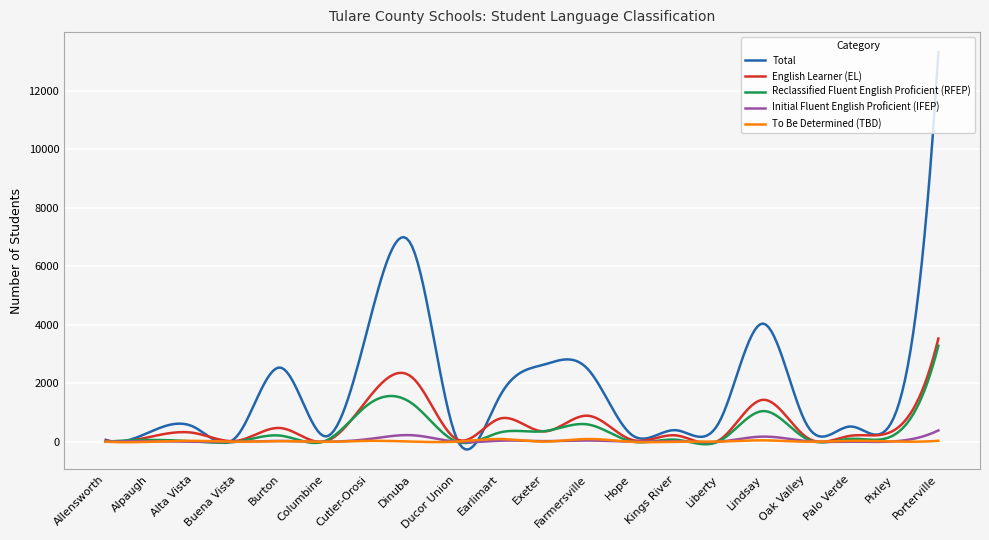

Does the chart have visible grid lines?

Yes